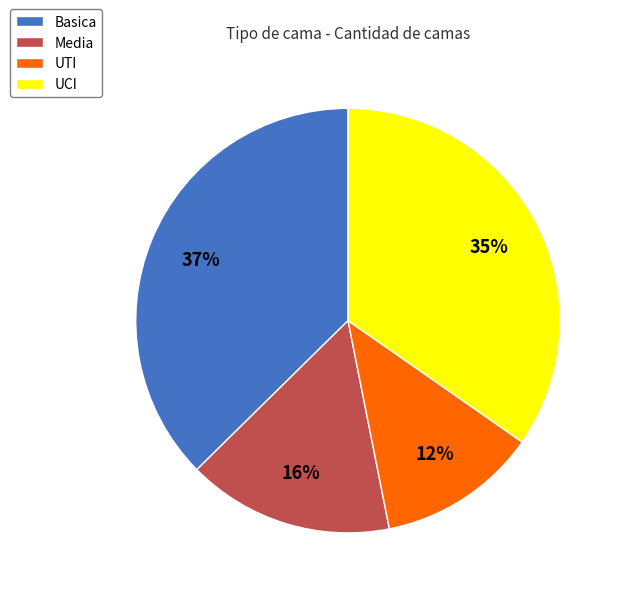

To the nearest percent, what is the difference between the UCI and Media slice percentages?

19%